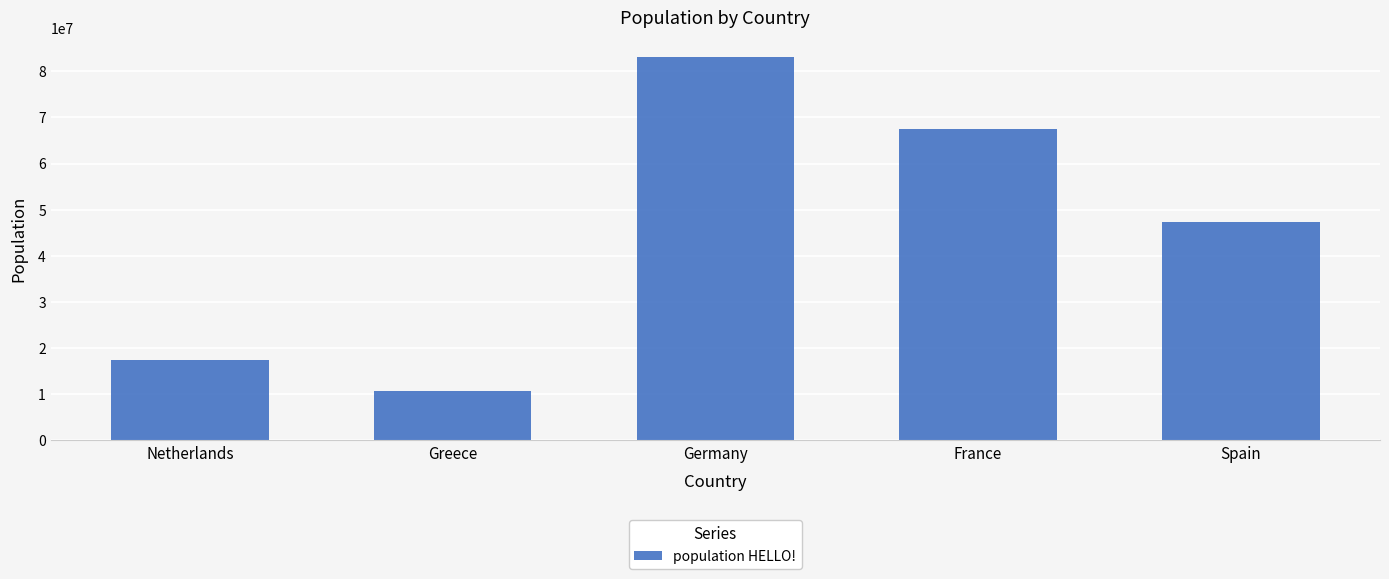

What is the difference between the maximum and minimum values?

72433751